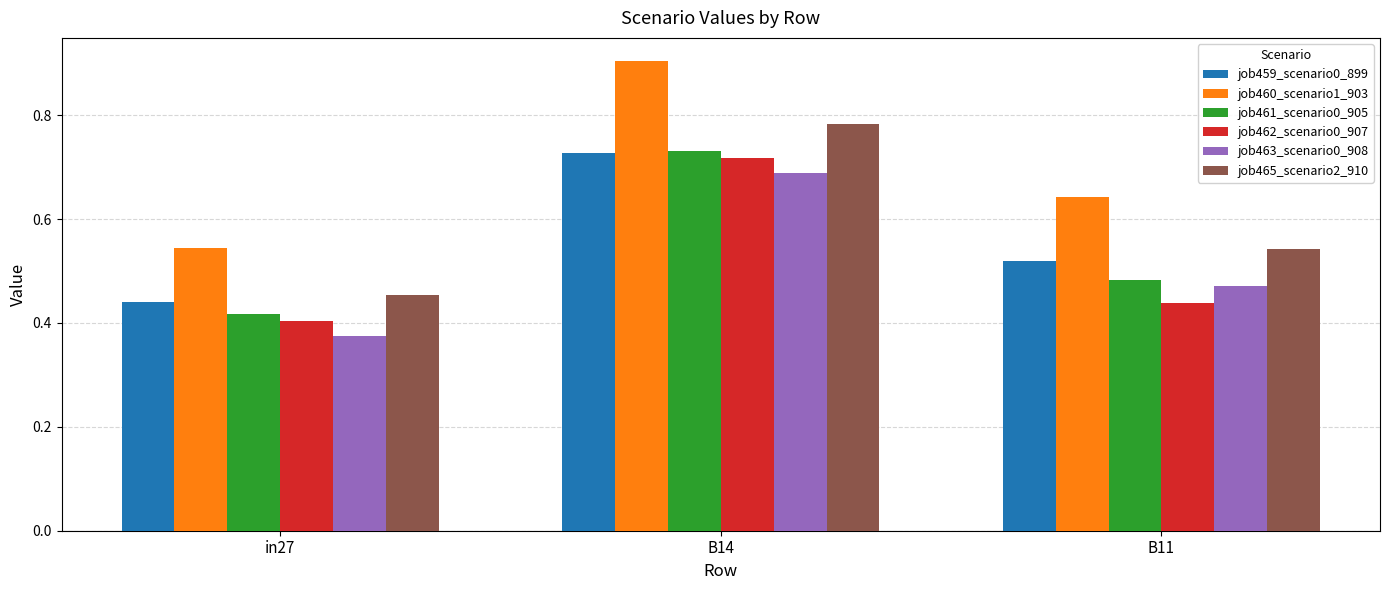

True or false: job463_scenario0_908 has a value of 0.4 at in27.

True